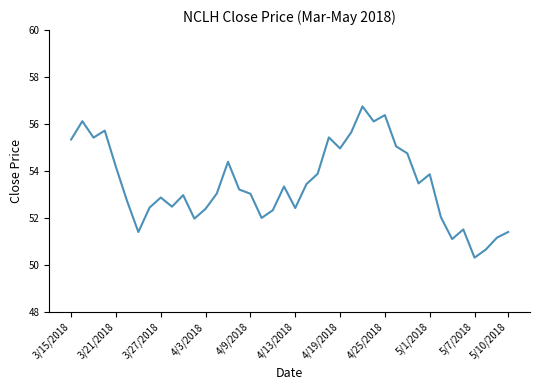

What is the smallest value displayed?

50.3